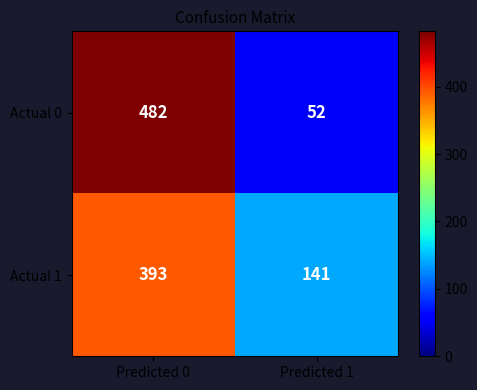

The Actual 0 series shows 130 at Predicted 0. True or false?

False